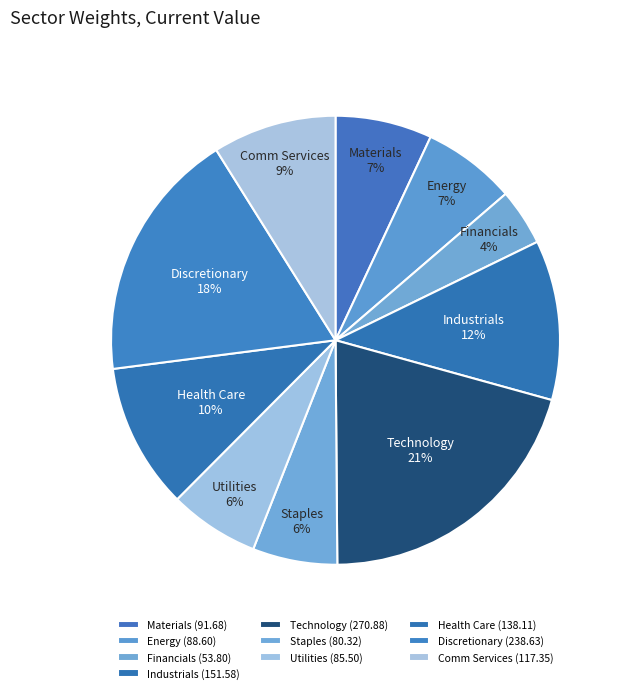

Does any single category account for the majority?

No